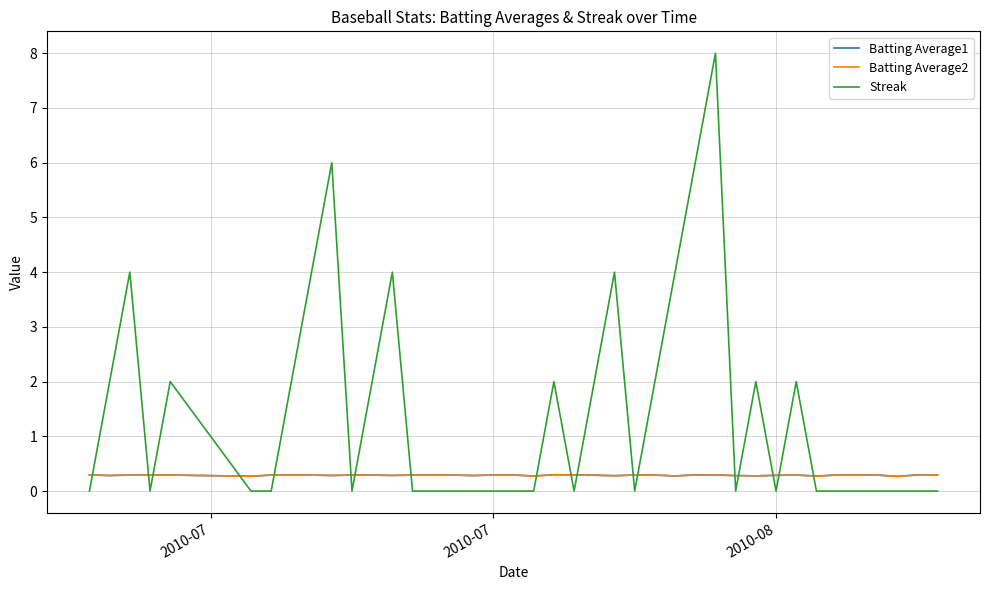

Which series has the largest range (max minus min)?

Streak